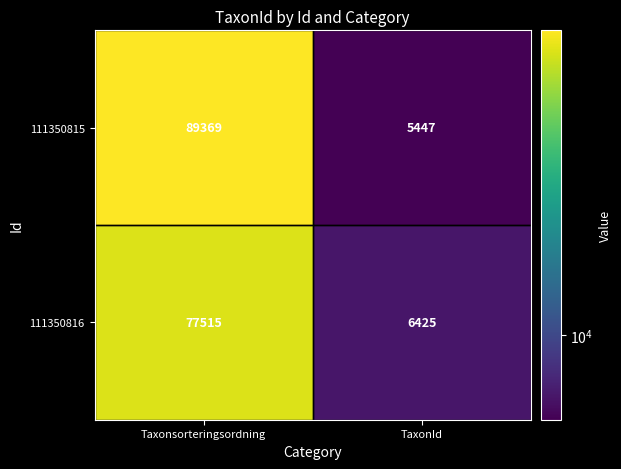

At how many categories does at least one series exceed 52278?

1